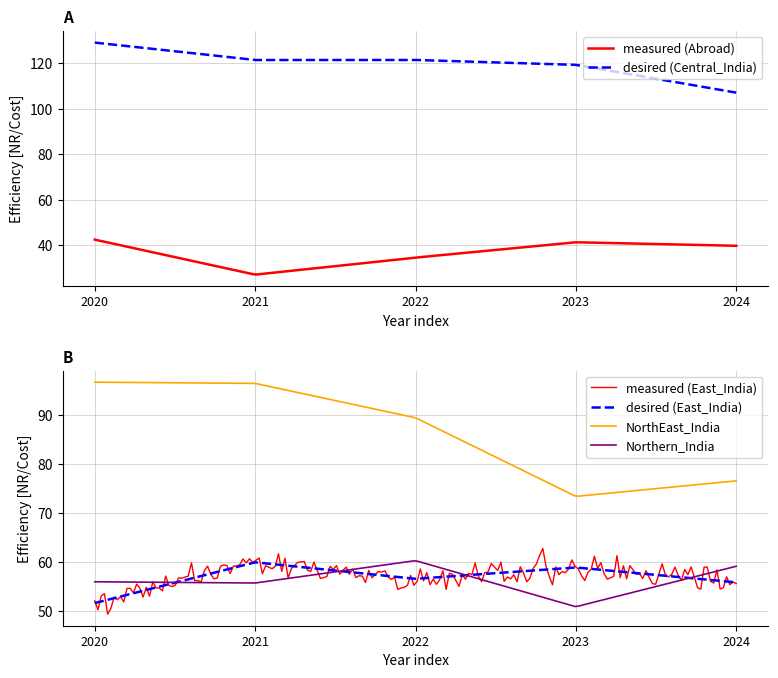

True or false: measured (Abroad) and desired (Central_India) intersect in this chart.

False